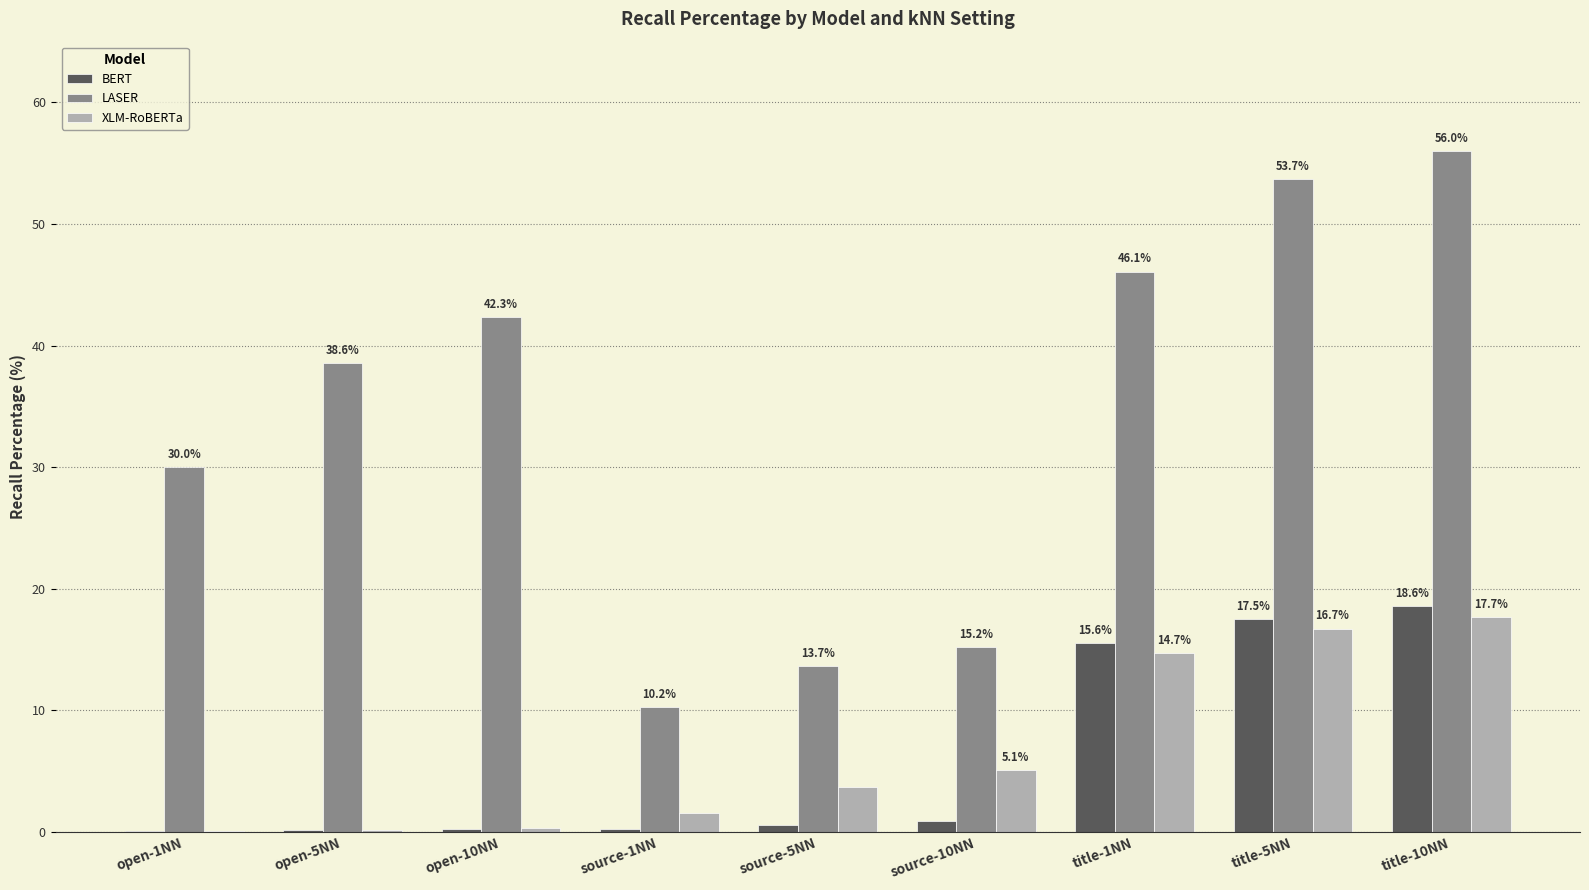

At which label is LASER closest to 33?

open-1NN